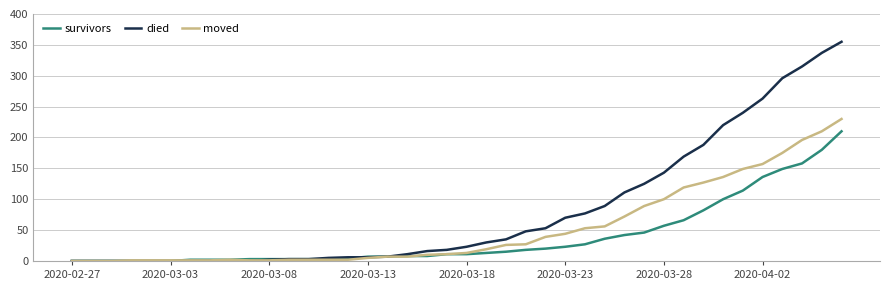

List the series in order of their overall mean, highest first.

died, moved, survivors